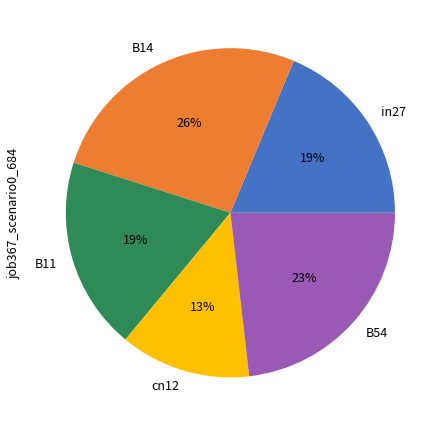

Is it true that B14 is 26% of the pie?

True